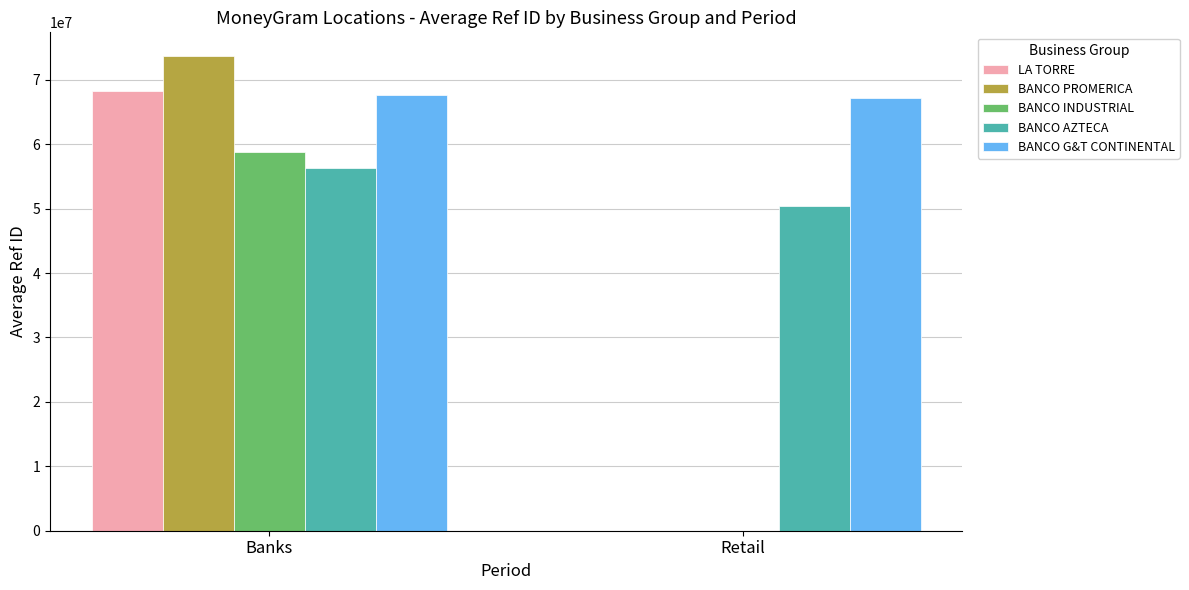

At which category is the sum across all series the highest?

Banks